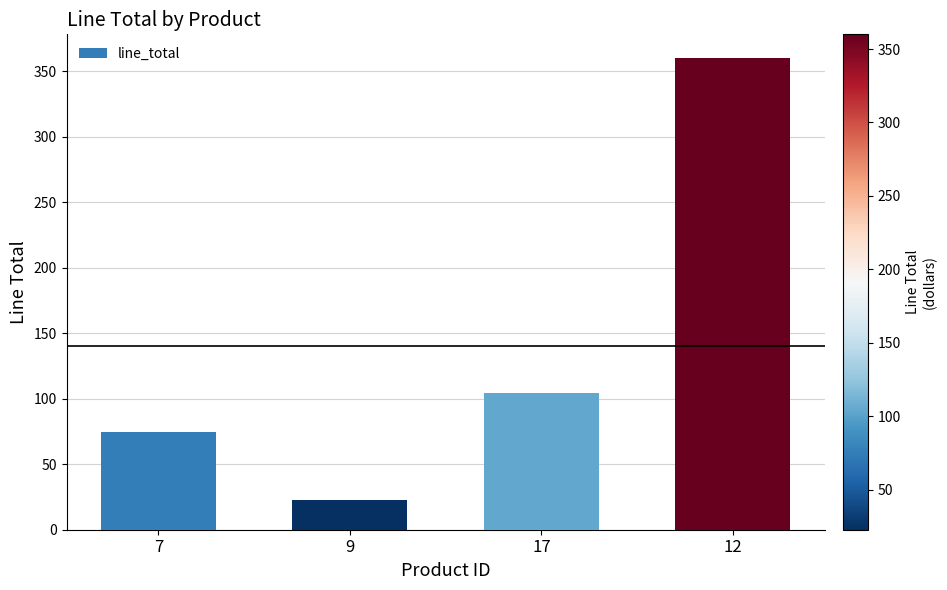

Reading right to left, transcribe all the data shown in this chart.

360.0	104.0	22.8	74.8